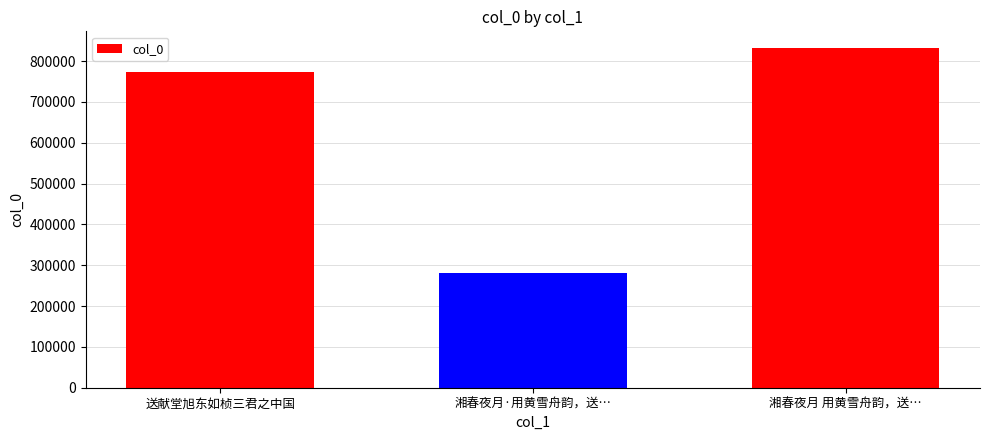

How many bars are there in total?

3